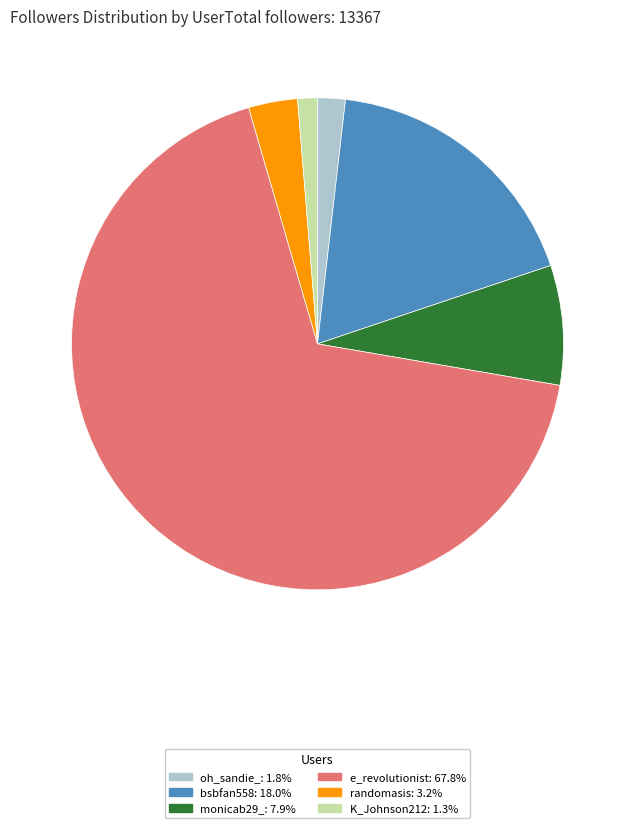

Rank the categories by value from highest to lowest.

e_revolutionist, bsbfan558, monicab29_, randomasis, oh_sandie_, K_Johnson212